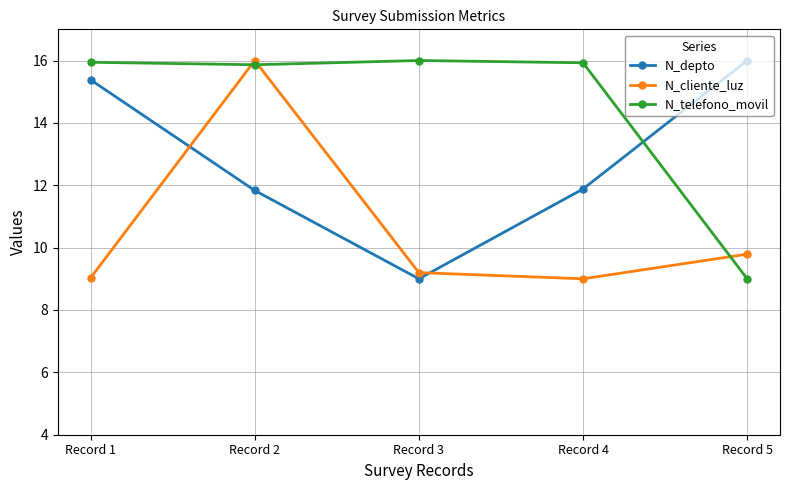

In N_depto, how many points are lower than both neighbors (excluding endpoints)?

1